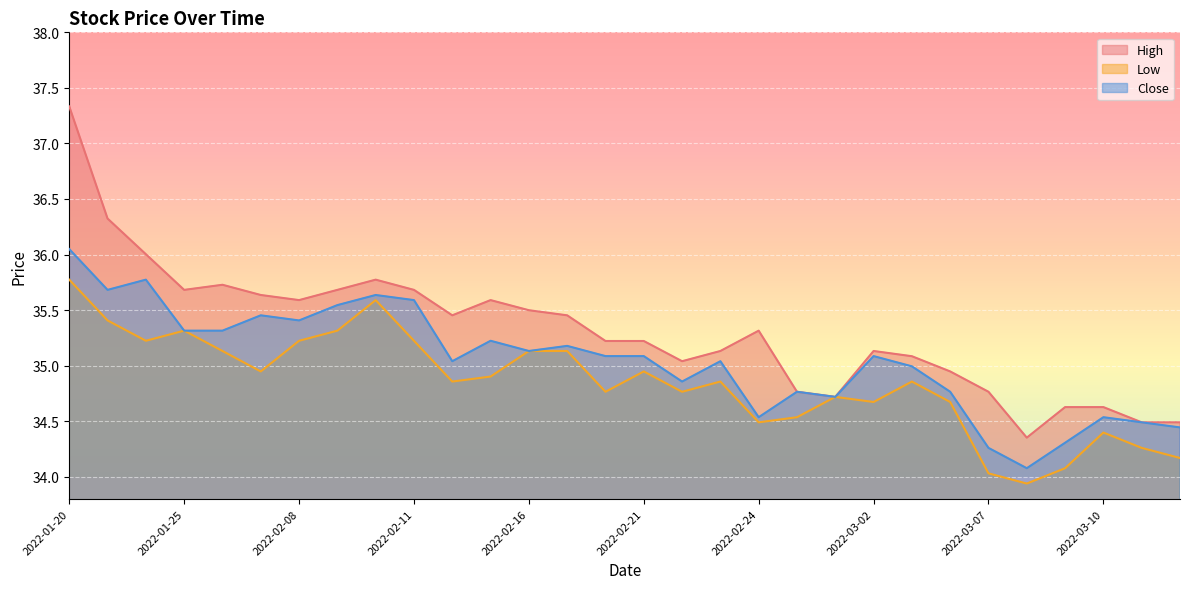

True or false: High and Close intersect in this chart.

False